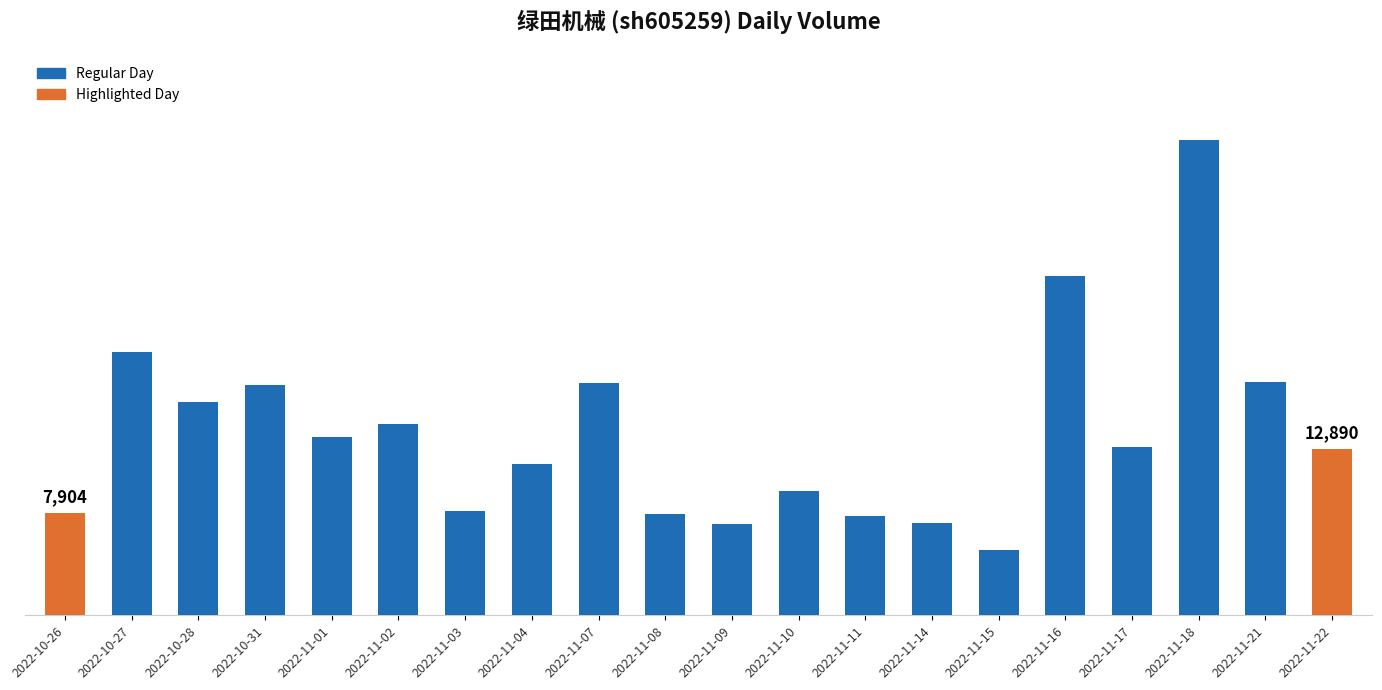

Which label corresponds to the largest value in the chart?

2022-11-18